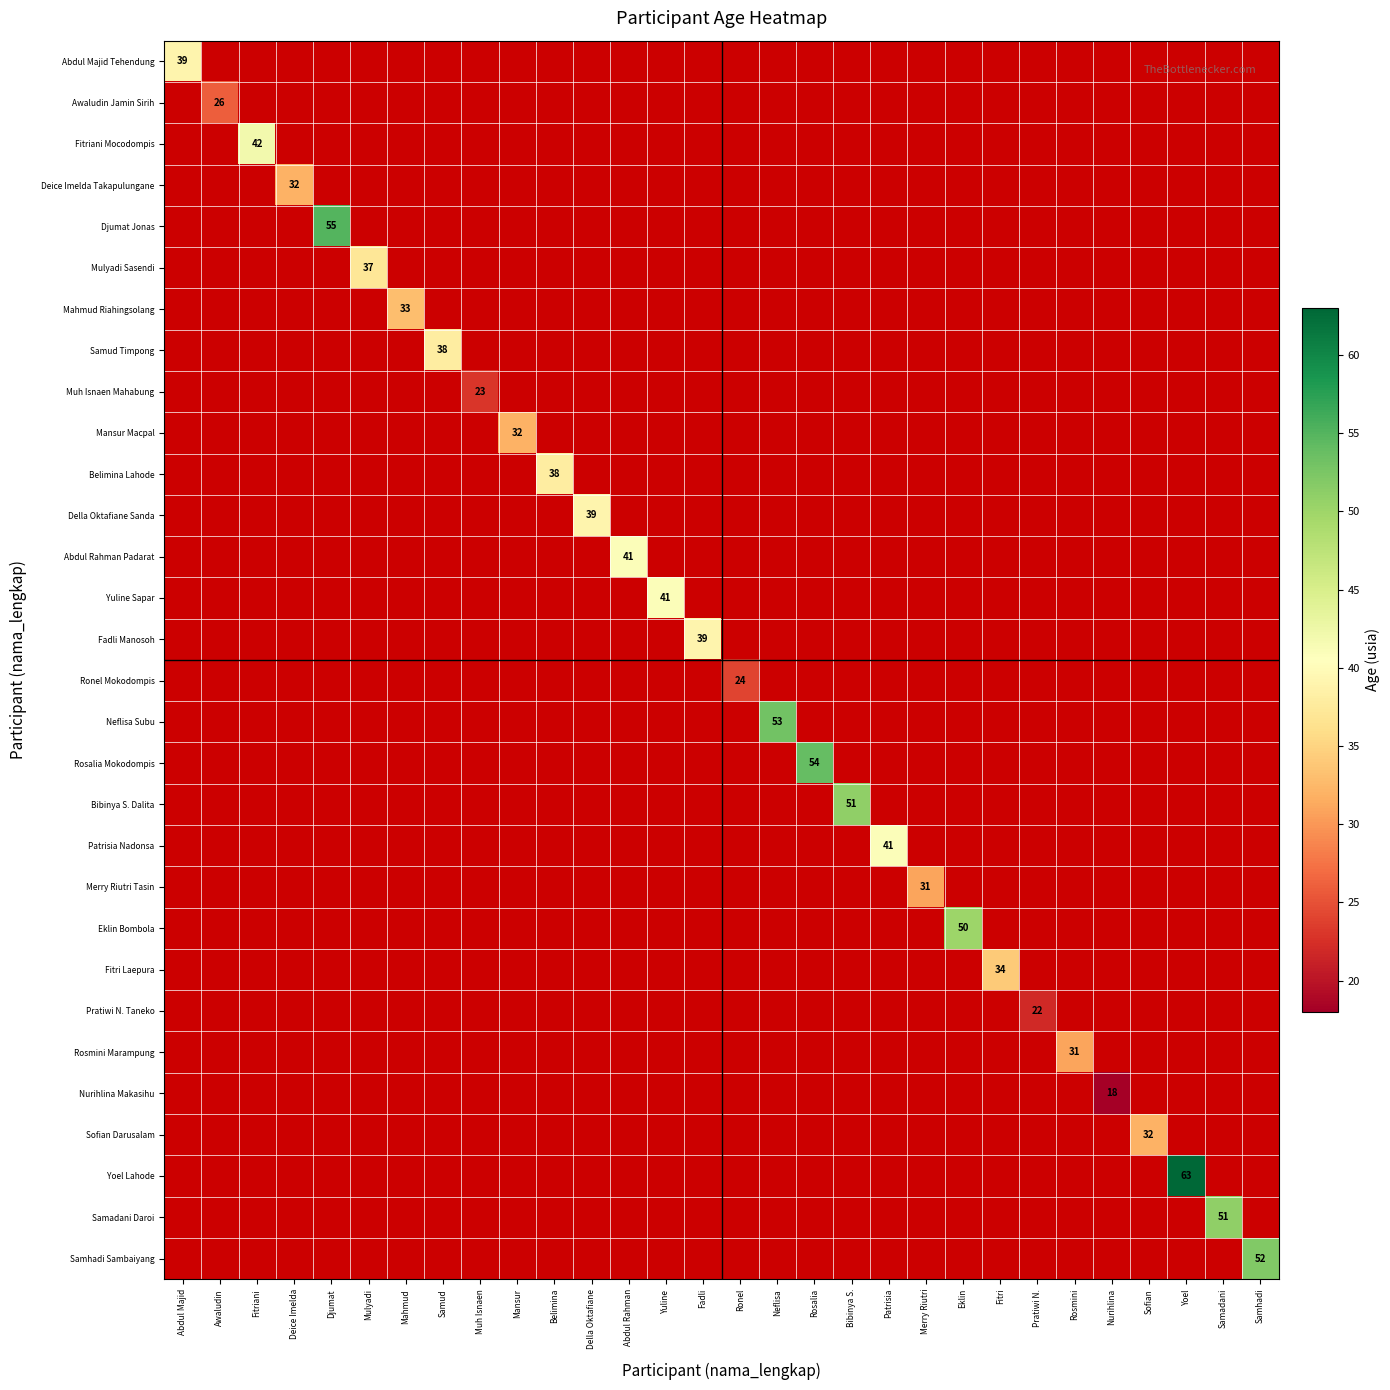

The Rosalia Mokodompis series shows 0 at Samhadi. True or false?

True